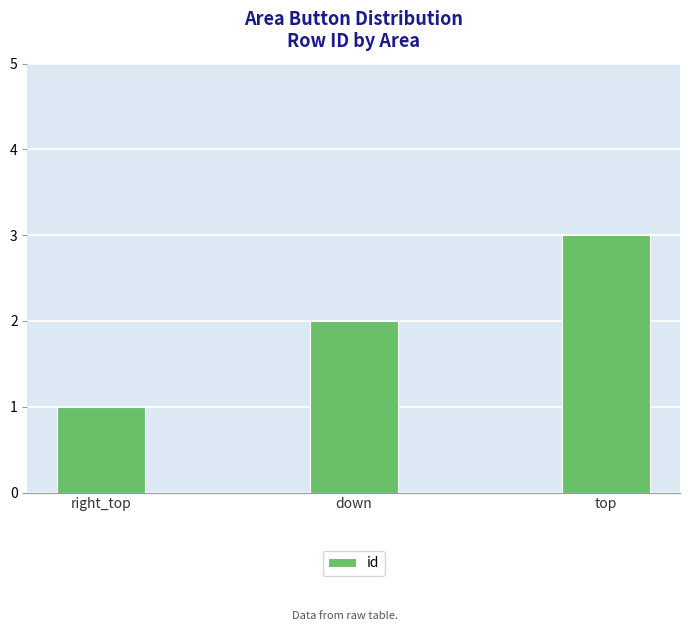

Approximately how many times larger is the value at right_top compared to top?

0.3